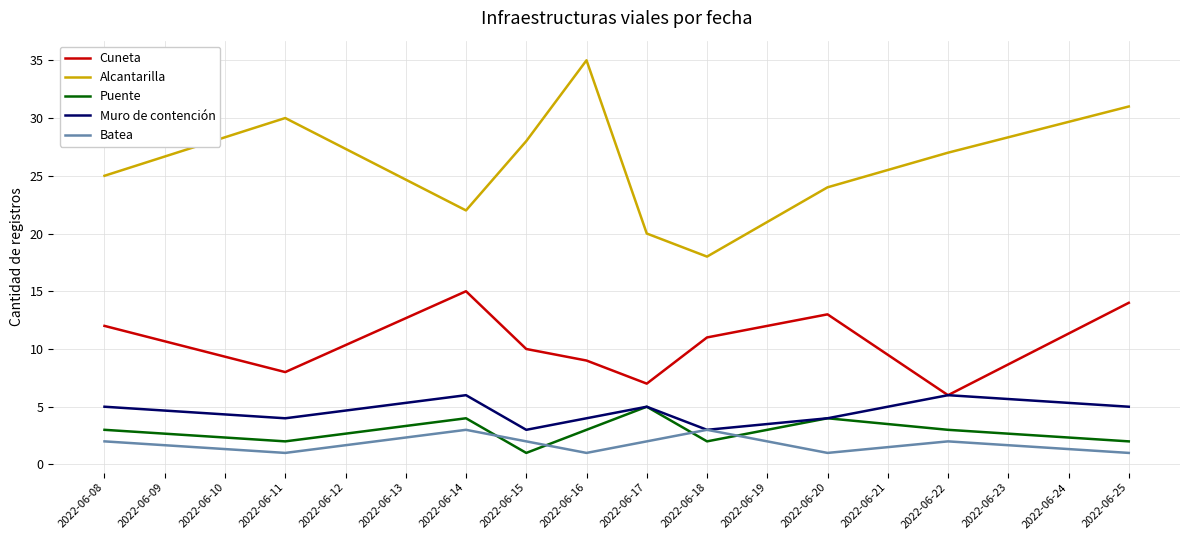

Is this an area chart (filled region under the line)?

No